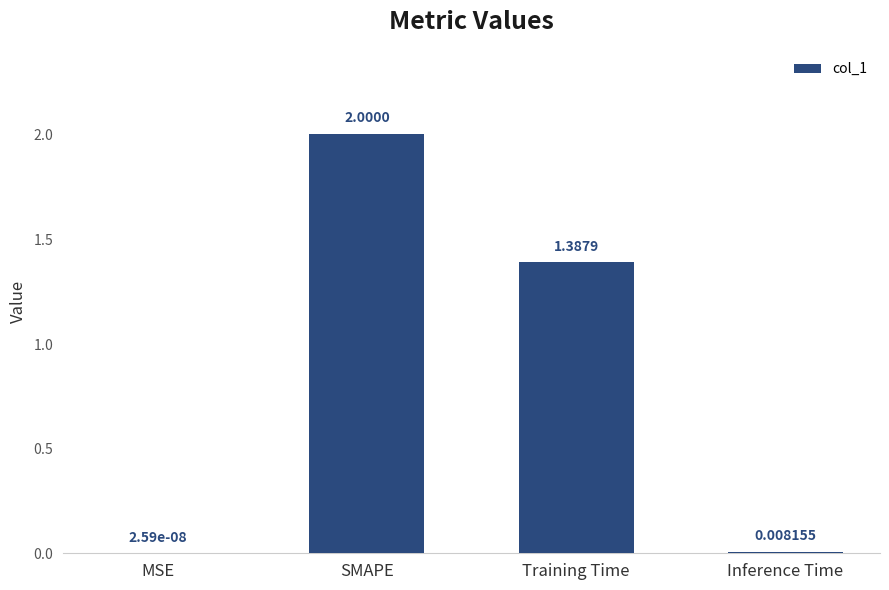

Where does the data first go above 1?

SMAPE